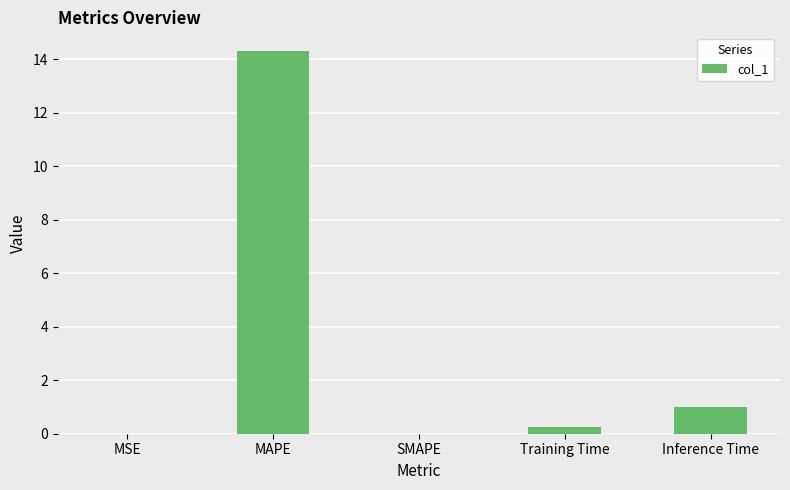

What is the sum of all values?

15.6